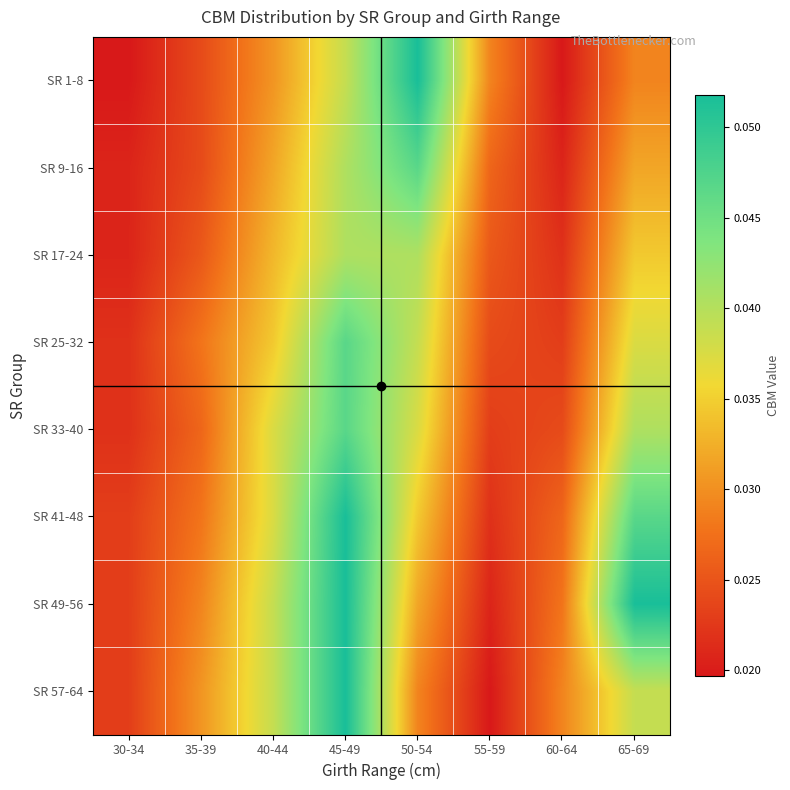

Which label corresponds to the largest value in the chart?

50-54